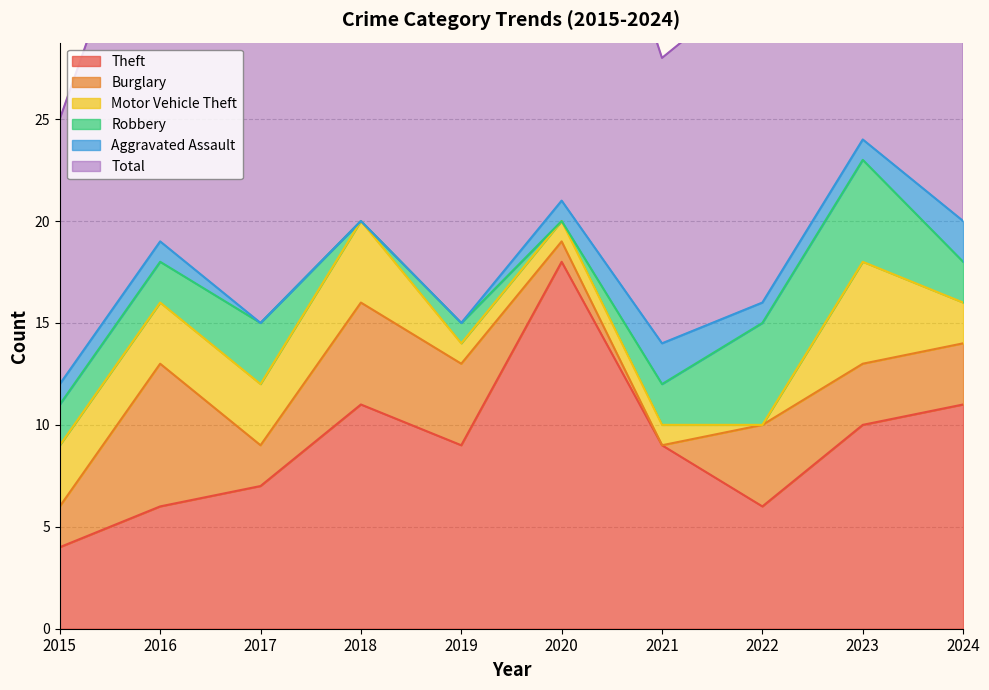

Which series ends up on top after the final intersection of Burglary and Aggravated Assault?

Burglary